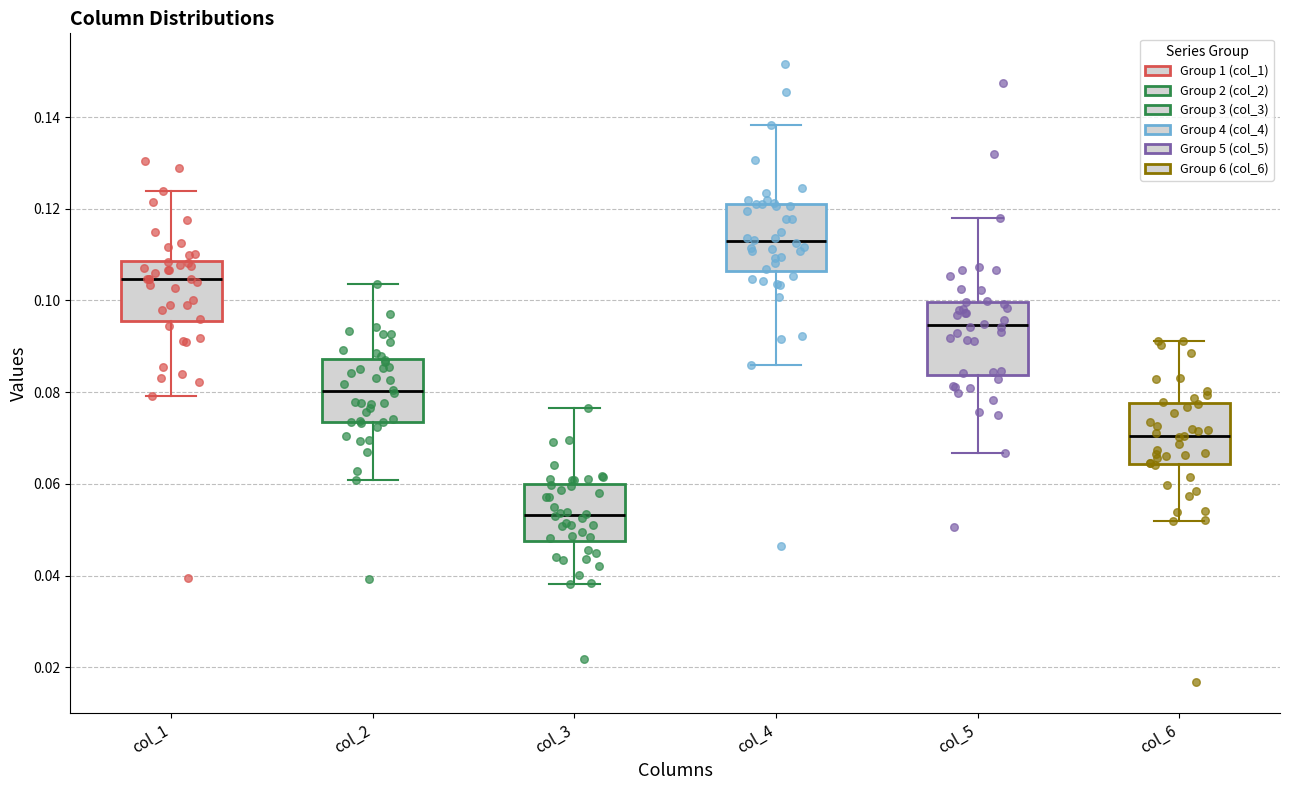

Where is the upper edge of the box for col_6 on the y-axis? The values are not printed on the chart, so give them approximately, as read against the axis.

0.078